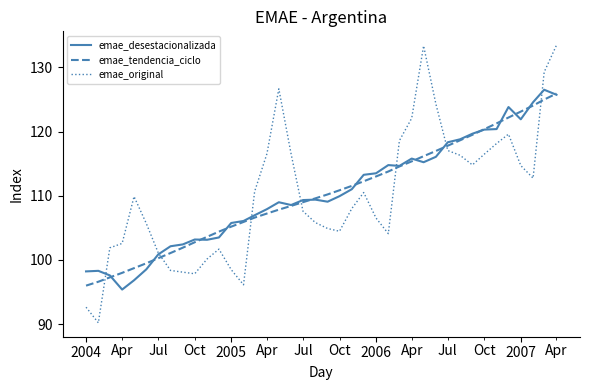

How many times do emae_original and emae_tendencia_ciclo cross each other?

7